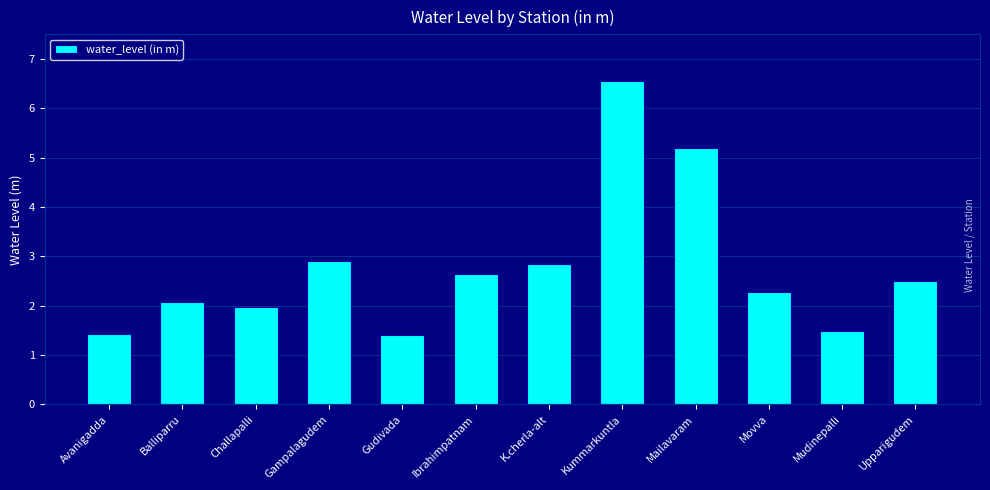

How many series are shown in this chart?

1